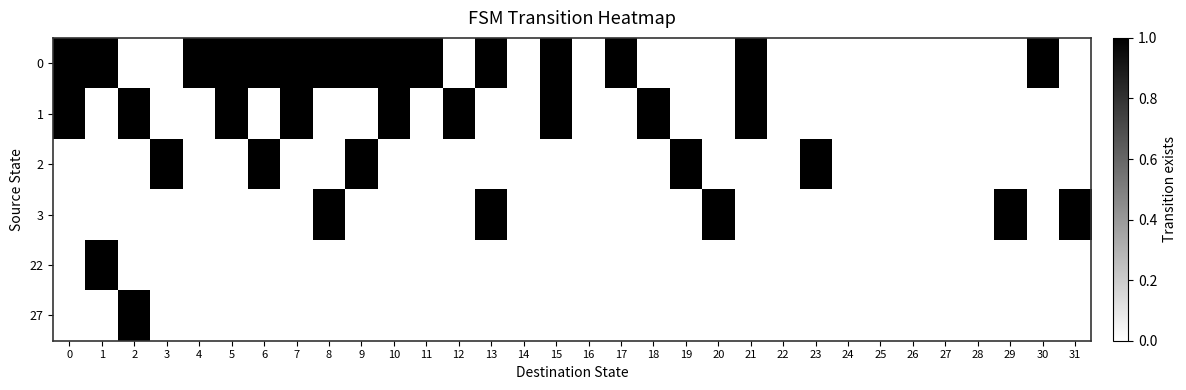

Reading right to left, list all the values displayed in this chart.

0: 31=0	30=1	29=0	28=0	27=0	26=0	25=0	24=0	23=0	22=0	21=1	20=0	19=0	18=0	17=1	16=0	15=1	14=0	13=1	12=0	11=1	10=1	9=1	8=1	7=1	6=1	5=1	4=1	3=0	2=0	1=1	0=1
1: 31=0	30=0	29=0	28=0	27=0	26=0	25=0	24=0	23=0	22=0	21=1	20=0	19=0	18=1	17=0	16=0	15=1	14=0	13=0	12=1	11=0	10=1	9=0	8=0	7=1	6=0	5=1	4=0	3=0	2=1	1=0	0=1
2: 31=0	30=0	29=0	28=0	27=0	26=0	25=0	24=0	23=1	22=0	21=0	20=0	19=1	18=0	17=0	16=0	15=0	14=0	13=0	12=0	11=0	10=0	9=1	8=0	7=0	6=1	5=0	4=0	3=1	2=0	1=0	0=0
3: 31=1	30=0	29=1	28=0	27=0	26=0	25=0	24=0	23=0	22=0	21=0	20=1	19=0	18=0	17=0	16=0	15=0	14=0	13=1	12=0	11=0	10=0	9=0	8=1	7=0	6=0	5=0	4=0	3=0	2=0	1=0	0=0
22: 31=0	30=0	29=0	28=0	27=0	26=0	25=0	24=0	23=0	22=0	21=0	20=0	19=0	18=0	17=0	16=0	15=0	14=0	13=0	12=0	11=0	10=0	9=0	8=0	7=0	6=0	5=0	4=0	3=0	2=0	1=1	0=0
27: 31=0	30=0	29=0	28=0	27=0	26=0	25=0	24=0	23=0	22=0	21=0	20=0	19=0	18=0	17=0	16=0	15=0	14=0	13=0	12=0	11=0	10=0	9=0	8=0	7=0	6=0	5=0	4=0	3=0	2=1	1=0	0=0